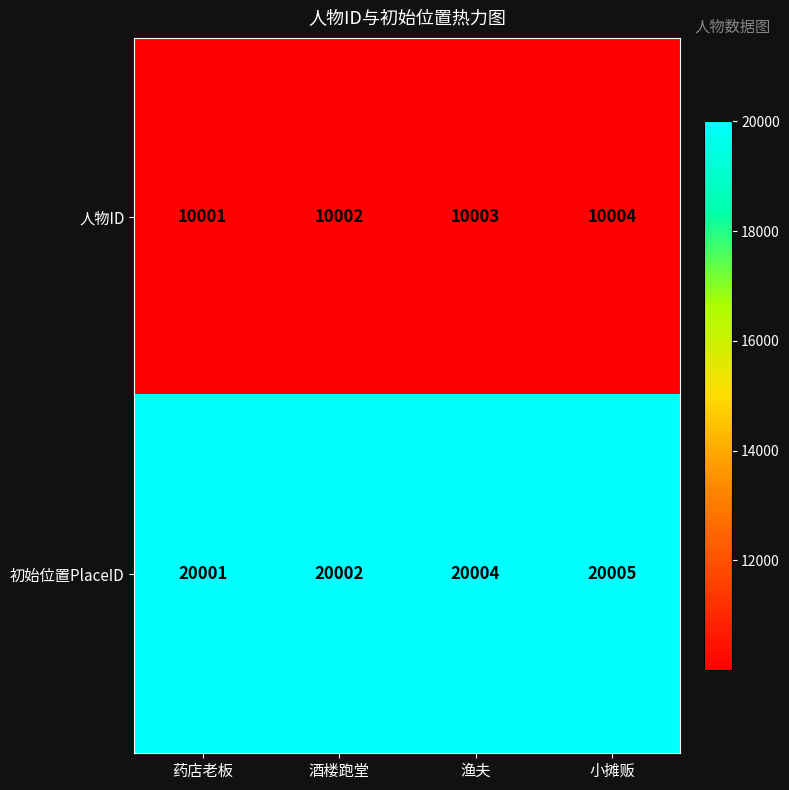

The value of 初始位置PlaceID at 酒楼跑堂 is 33222. True or false?

False